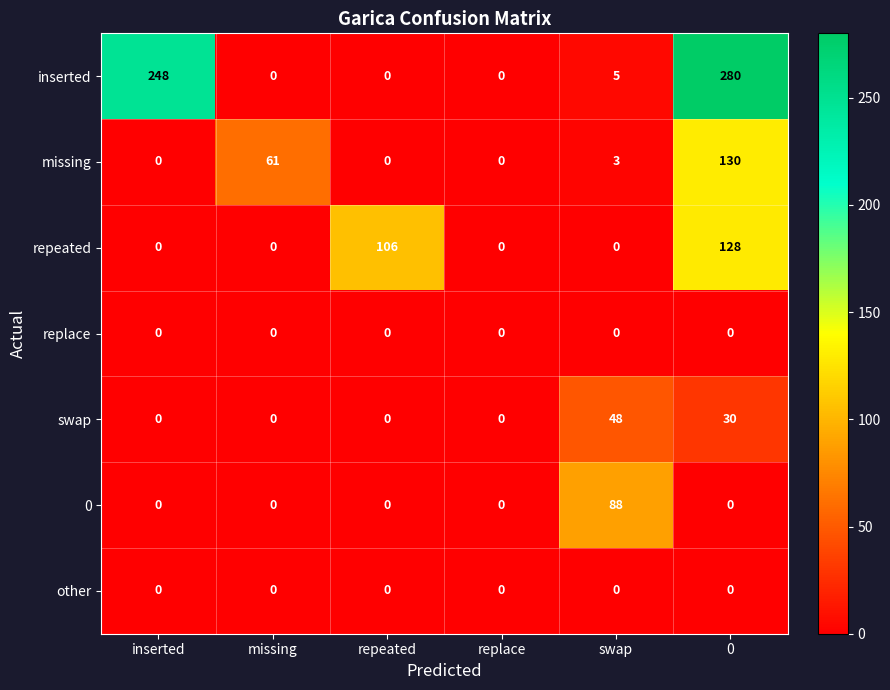

What is the difference between the swap values at swap and 0?

18